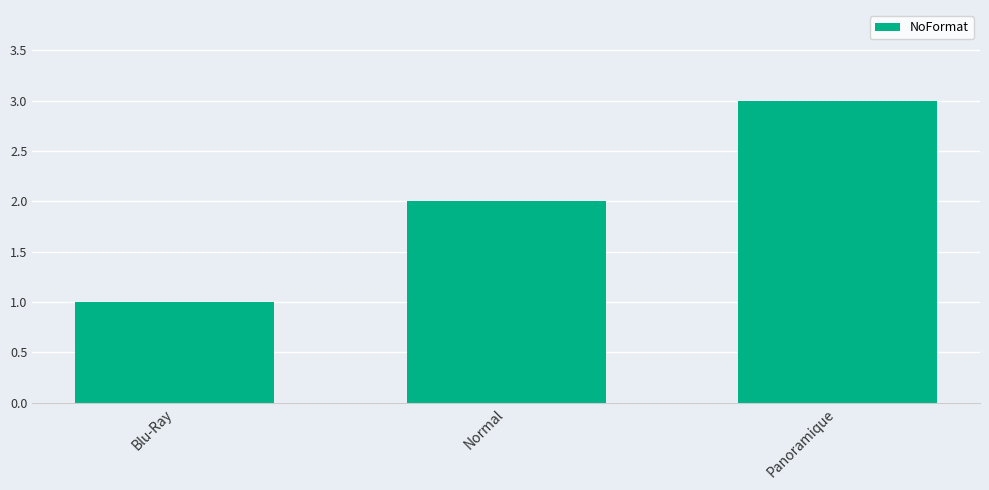

What is the approximate value at Normal?

2